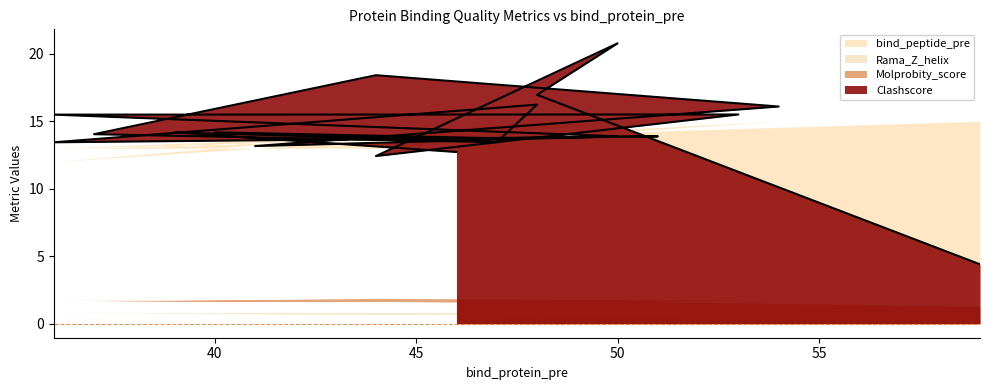

Reading left to right, what are all the values shown in this chart?

4.4	17.0	20.8	12.4	15.5	15.5	13.9	13.2	16.1	18.4	14.0	13.4	16.2	13.4	13.9	13.7	14.2	13.6	14.2	12.7